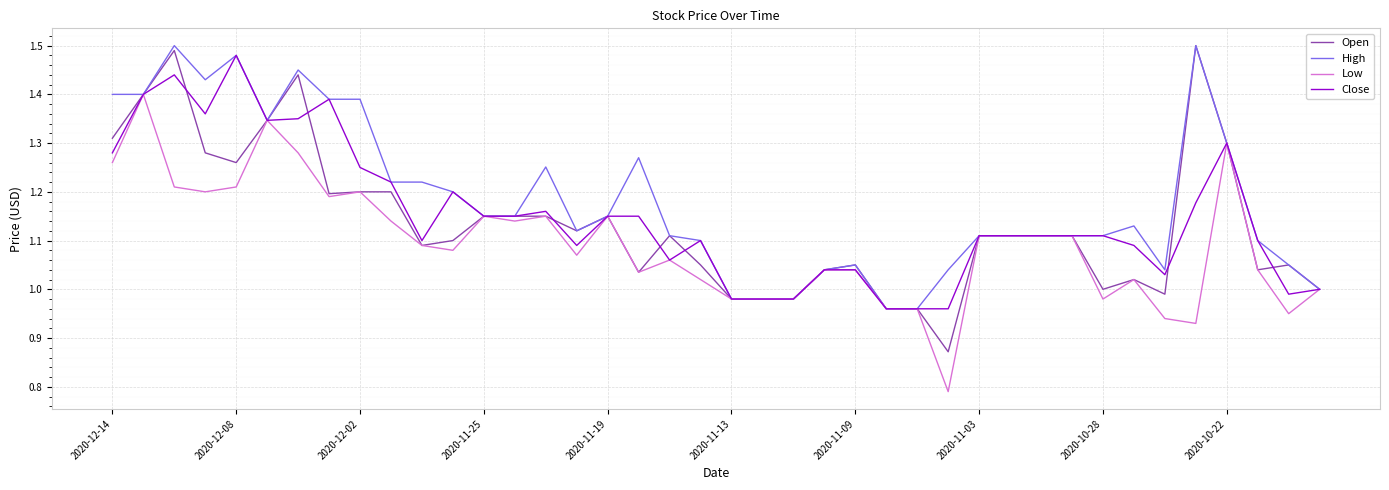

Which series has the largest total across all categories?

High